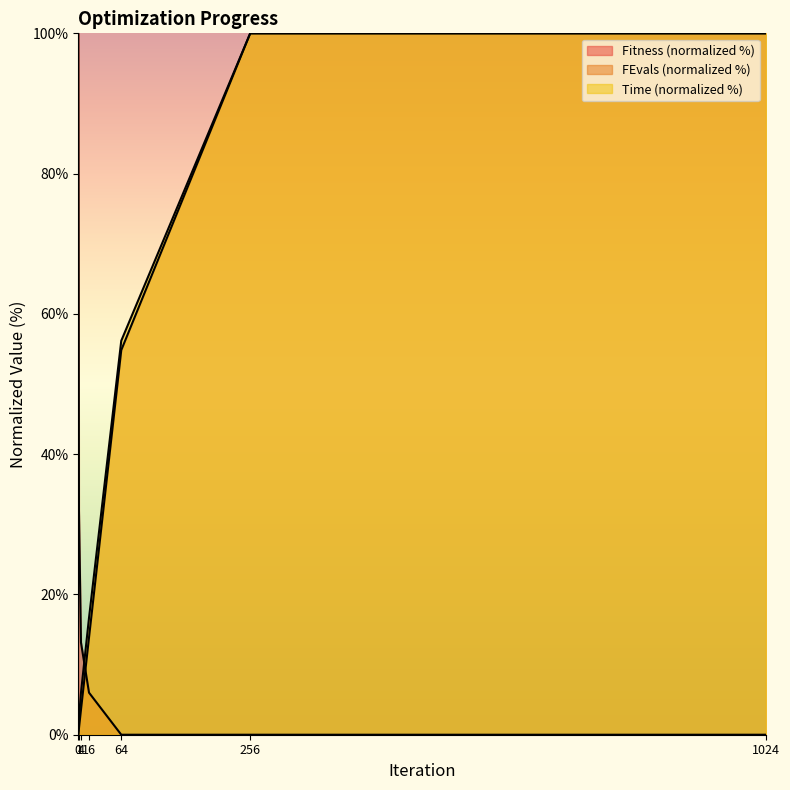

The FEvals series shows 0.9 at 1. True or false?

True